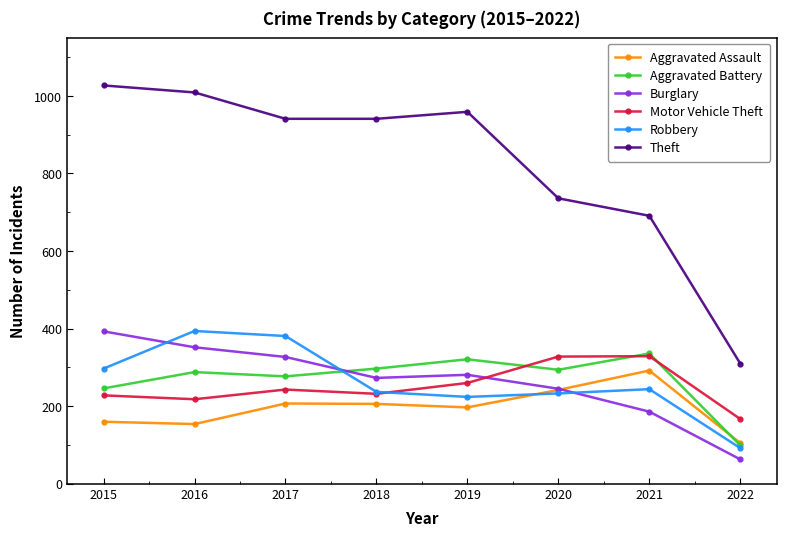

How many data points in Robbery are less than 244?

4